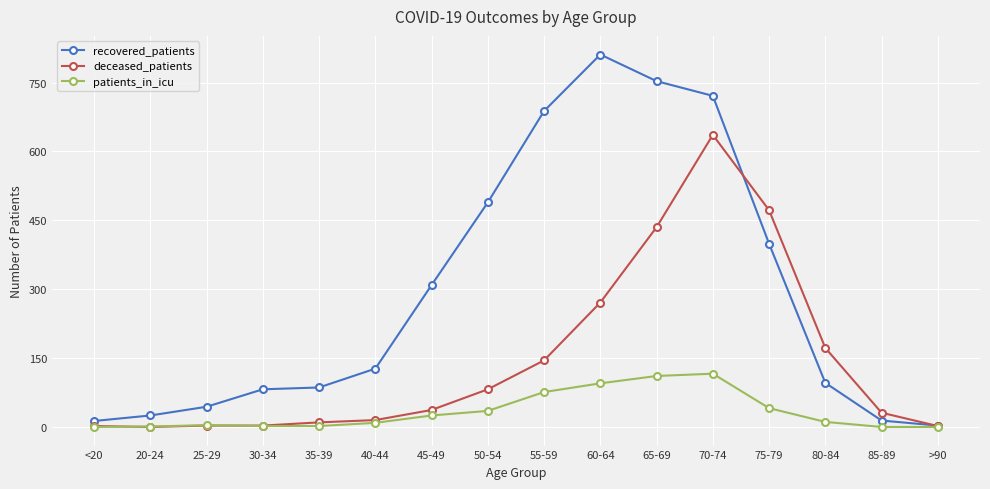

What is the label of the 11th point from the right?

40-44